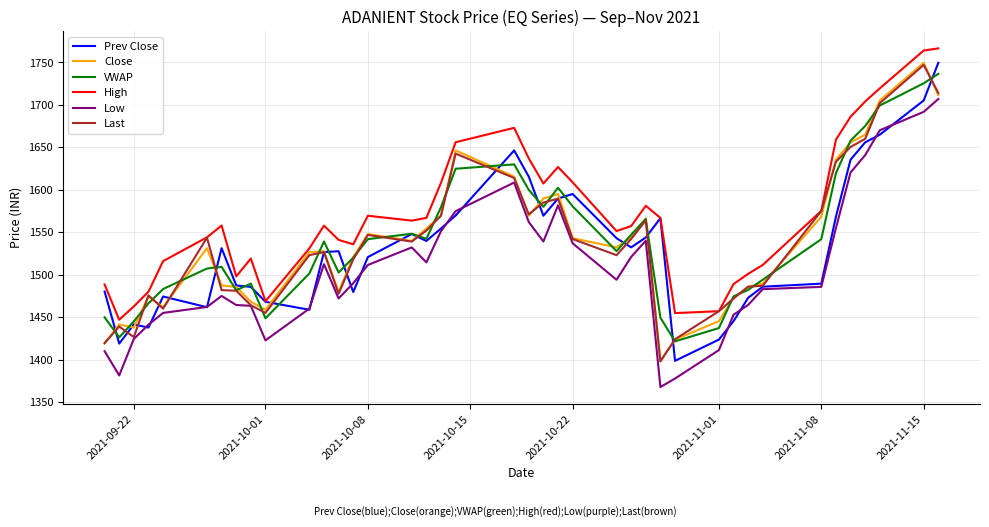

How many values in the Close series exceed 1532?

20